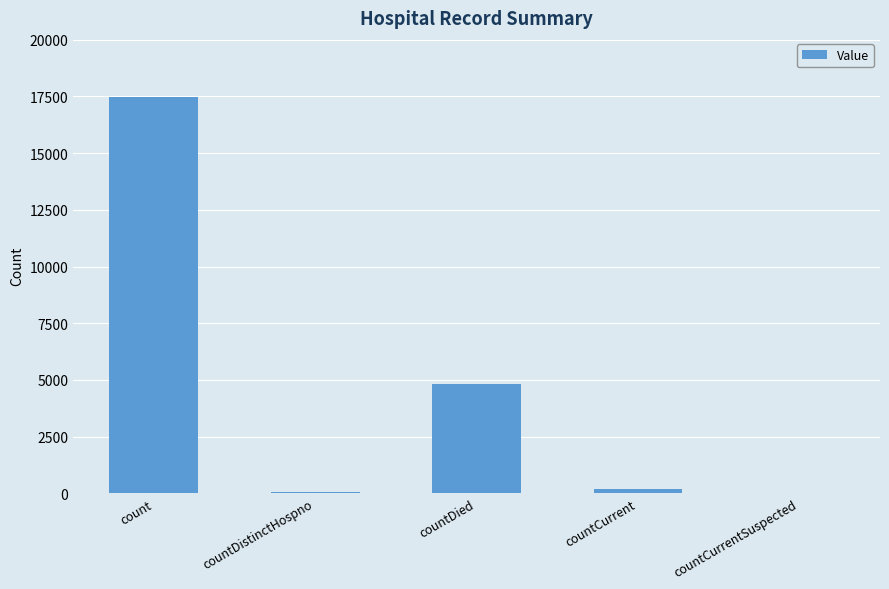

The value at countDied is 4804. True or false?

True